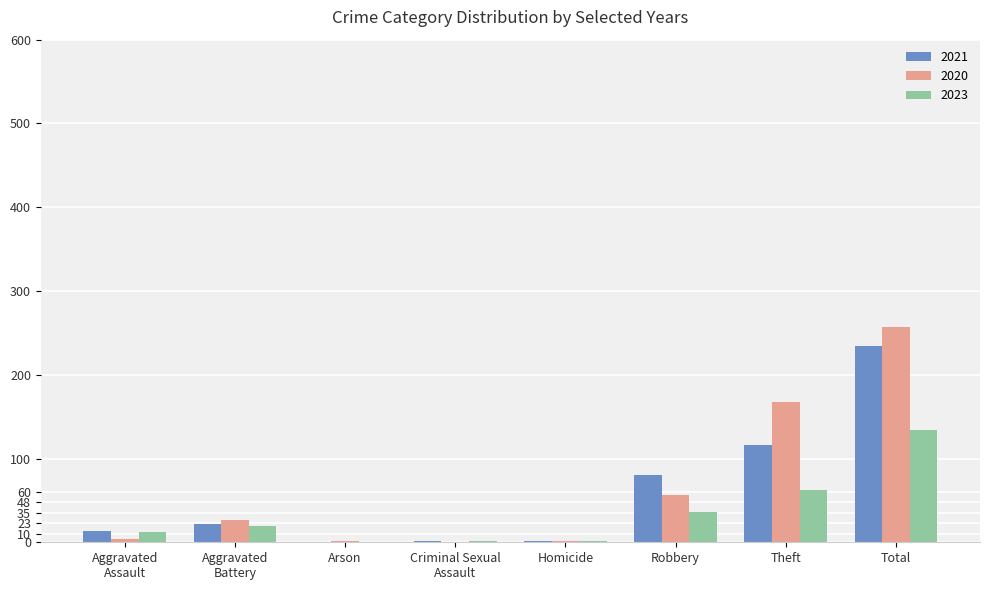

How many data points does each series have?

8